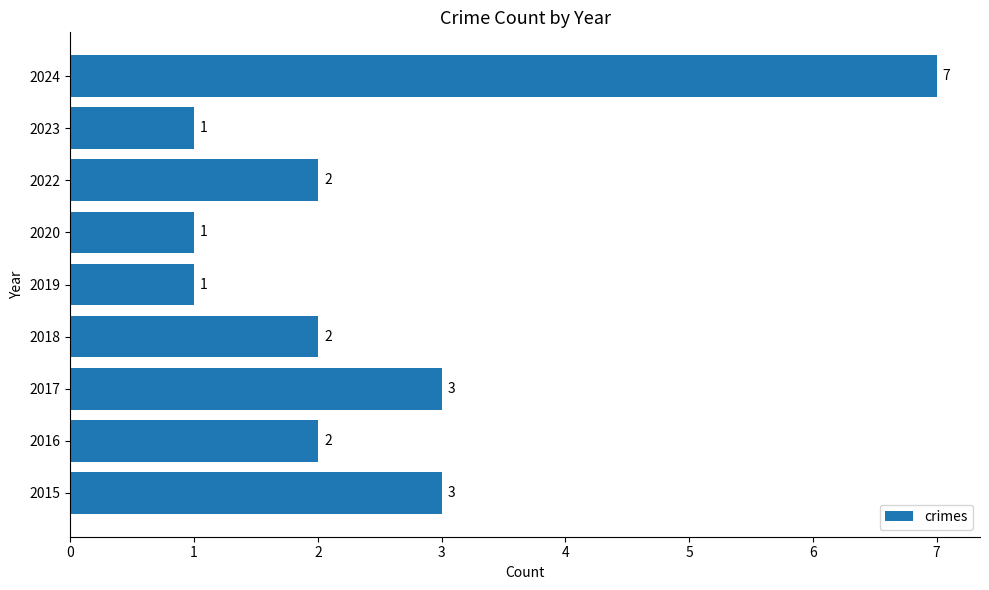

Between 2019 and 2024, which is larger?

2024